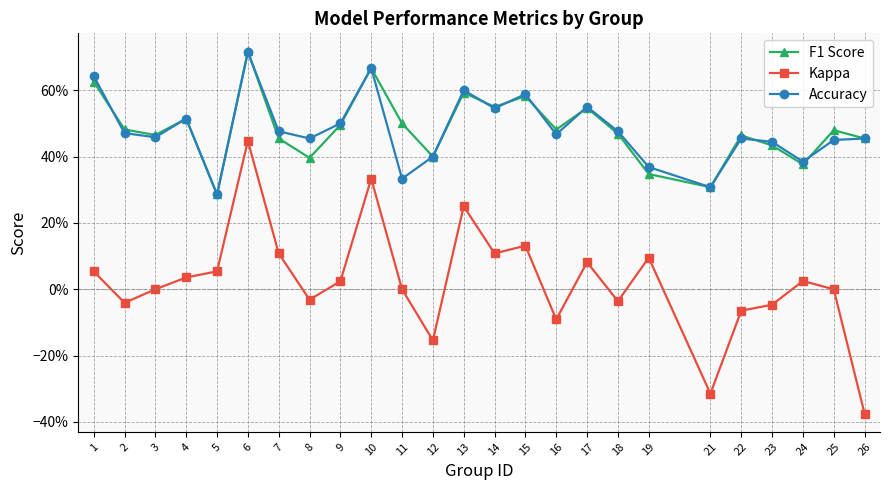

At which category does Kappa reach its first local valley?

2